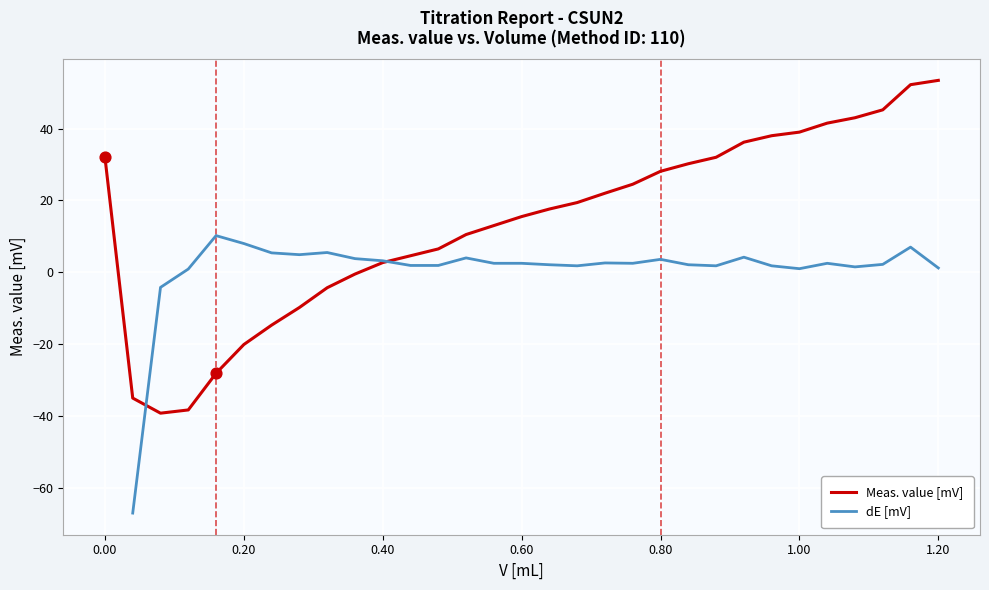

At how many categories does at least one series exceed -63?

31